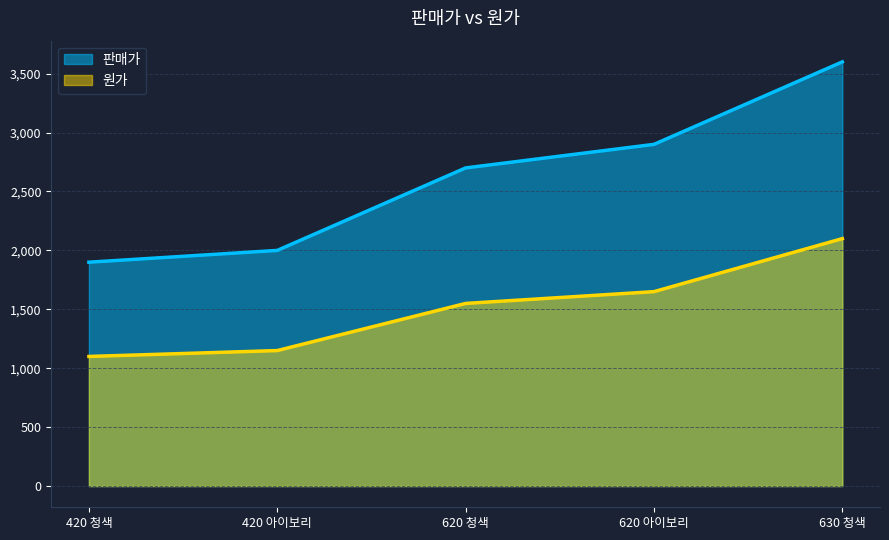

True or false: 판매가 has more than 0 interior local peaks.

False